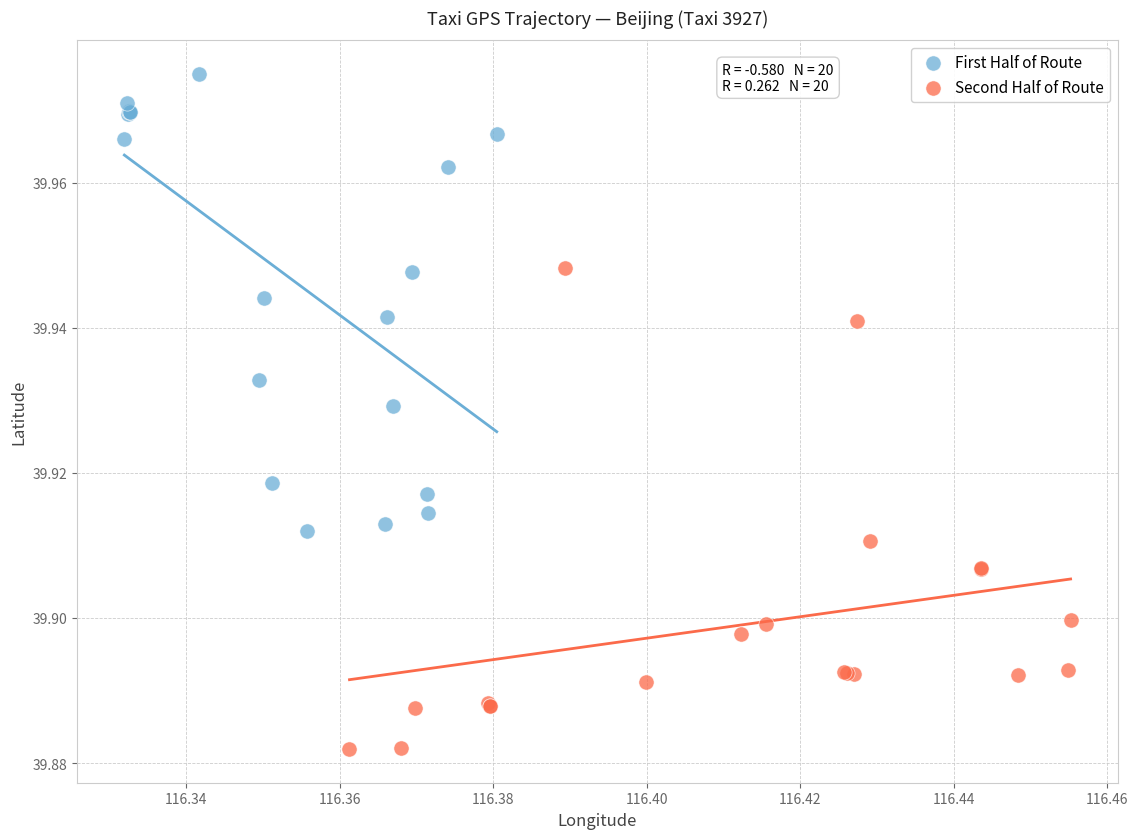

Which series contains the highest Y value?

First Half of Route